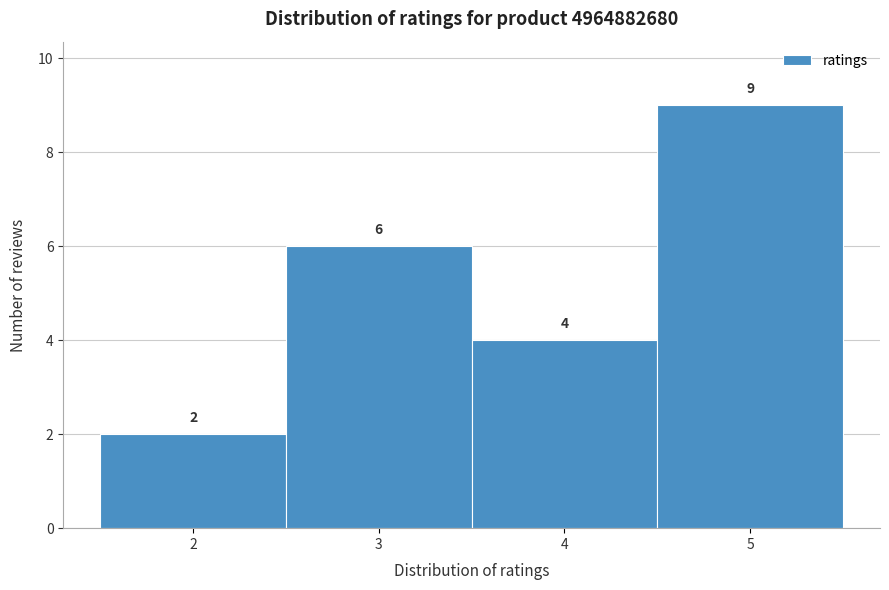

Reading left to right, list every bar in this chart as the range it spans on the x-axis followed by its height.

1.5 to 2.5: 2
2.5 to 3.5: 6
3.5 to 4.5: 4
4.5 to 5.5: 9